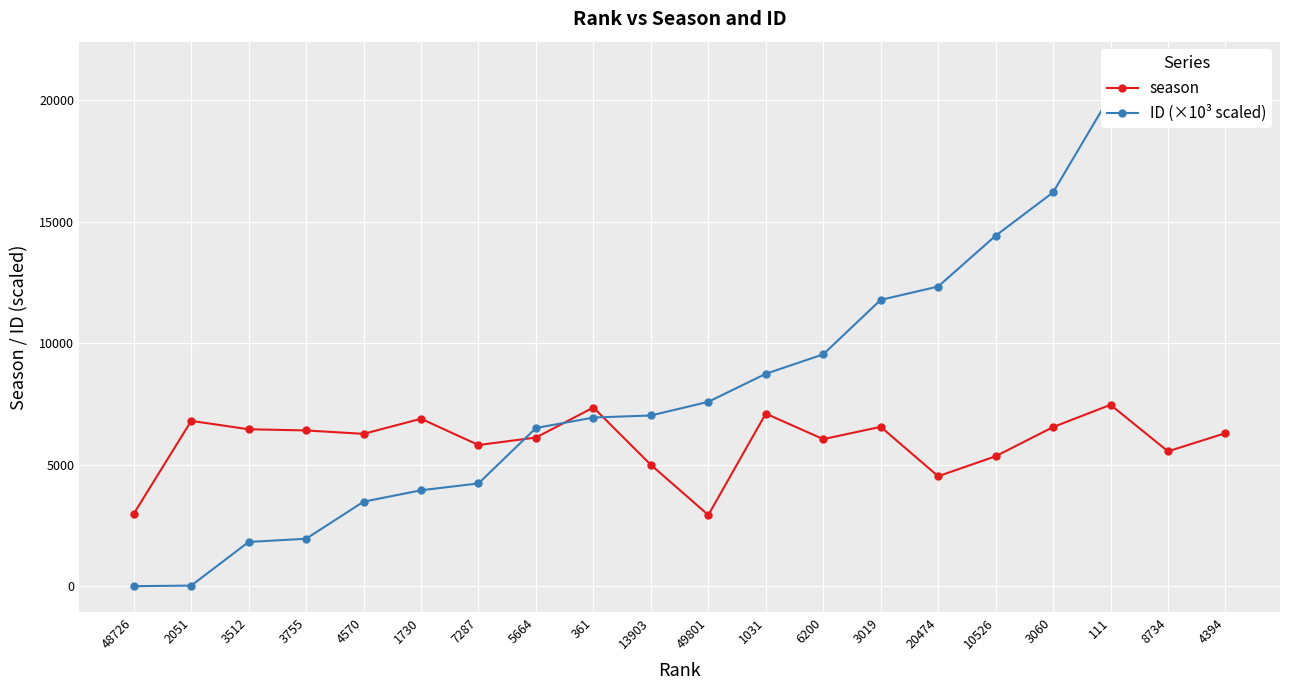

The ID (×10³ scaled) series shows 21345.4 at 4394. True or false?

True